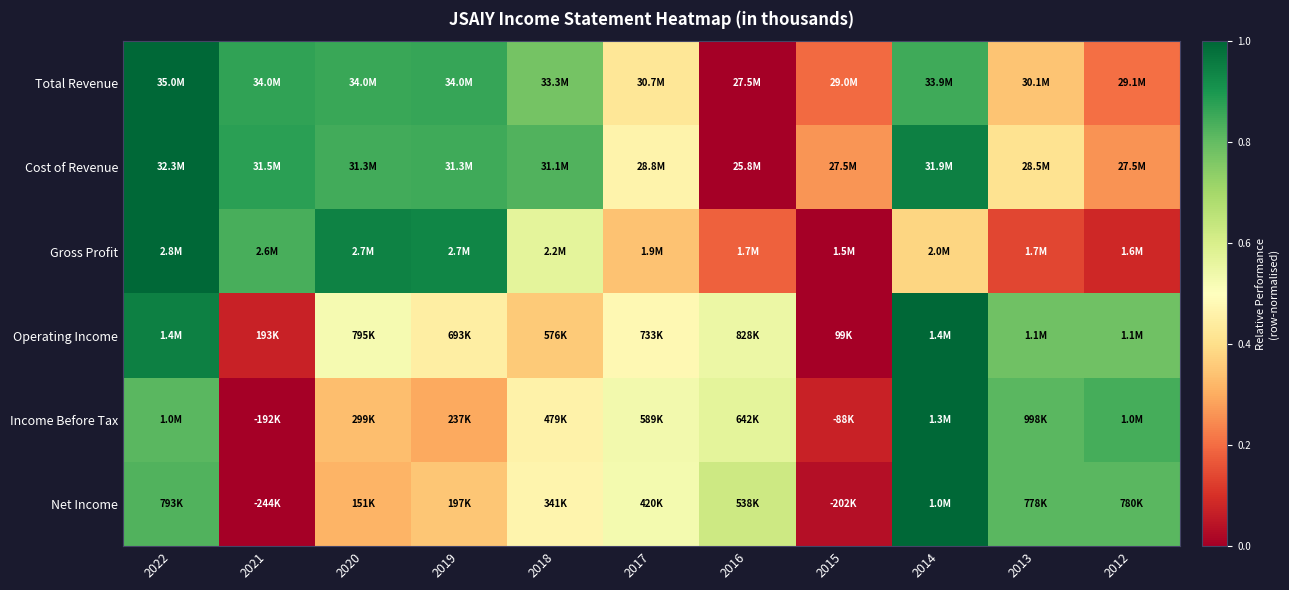

What is the greatest value displayed?

1.0